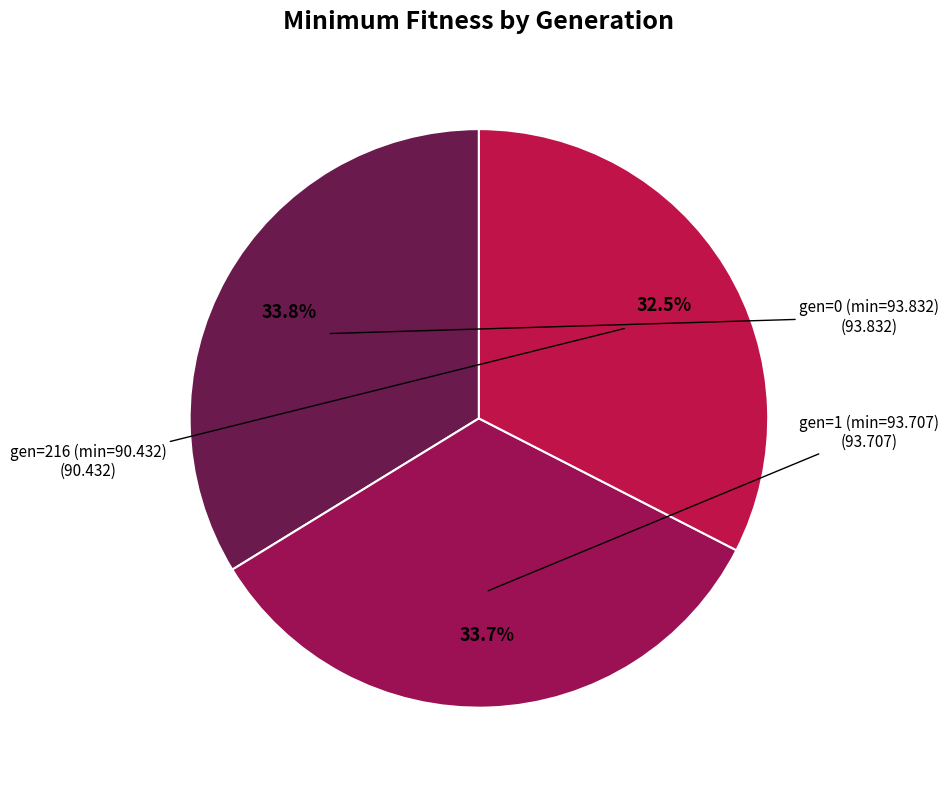

Is there any slice that represents more than half of the pie?

No